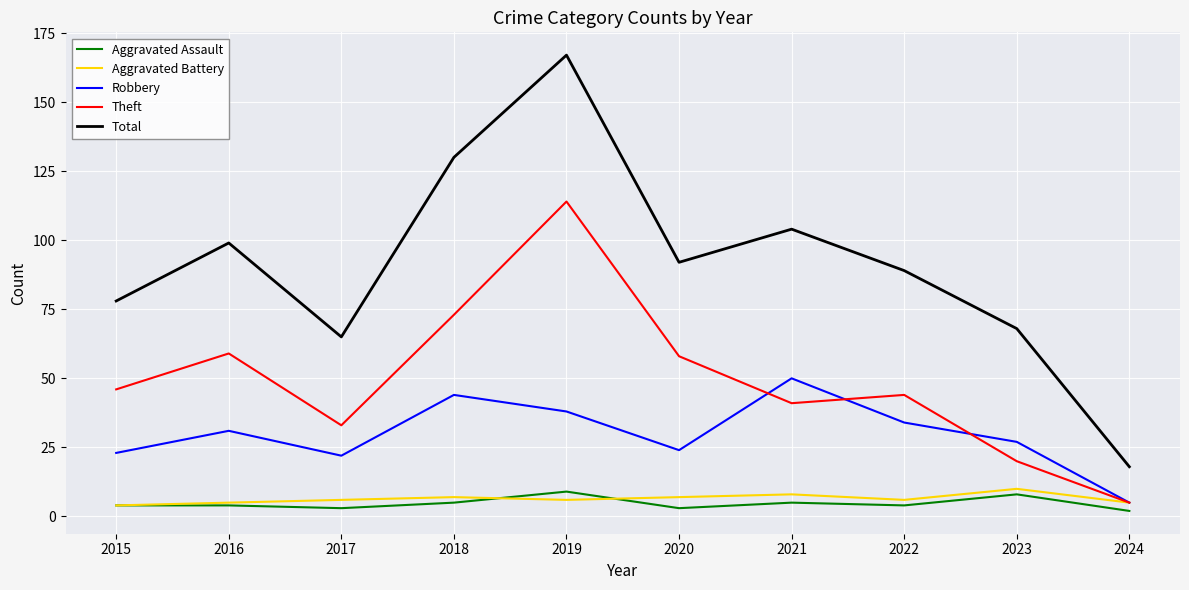

True or false: Aggravated Battery and Aggravated Assault cross at least once.

True